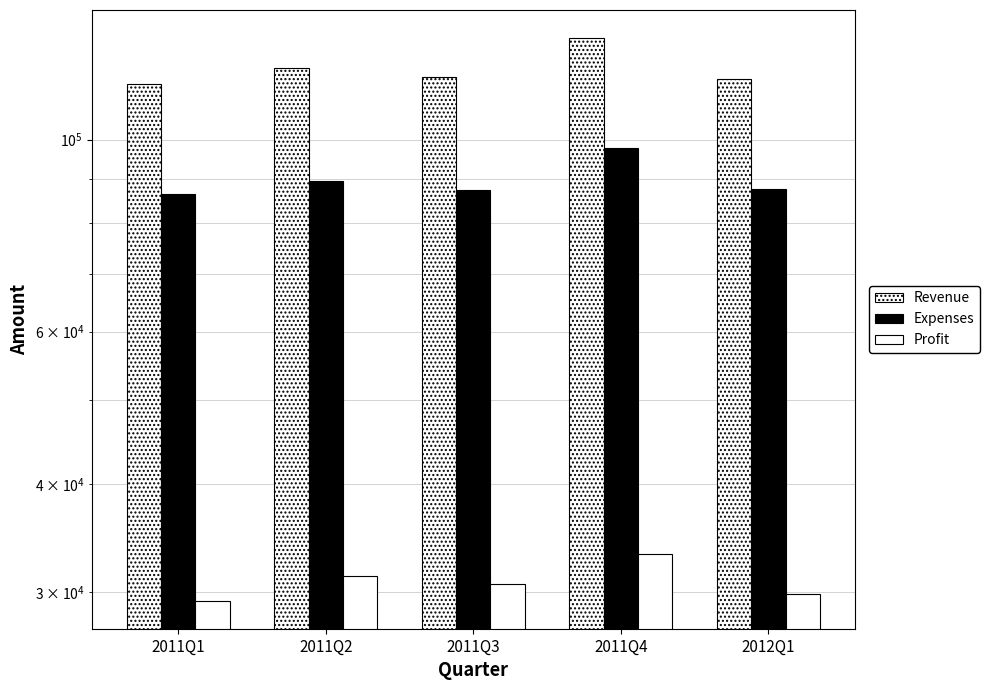

Does the chart contain any negative values?

No